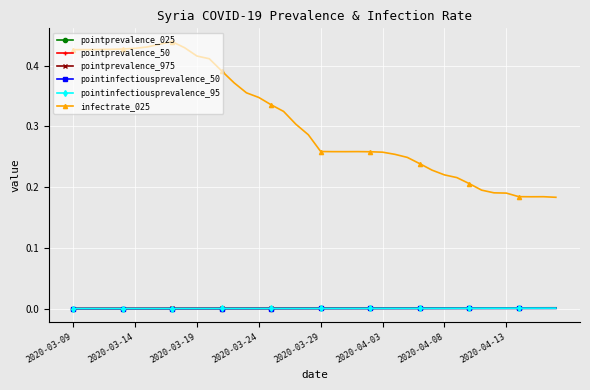

True or false: pointprevalence_50 and infectrate_025 intersect in this chart.

False